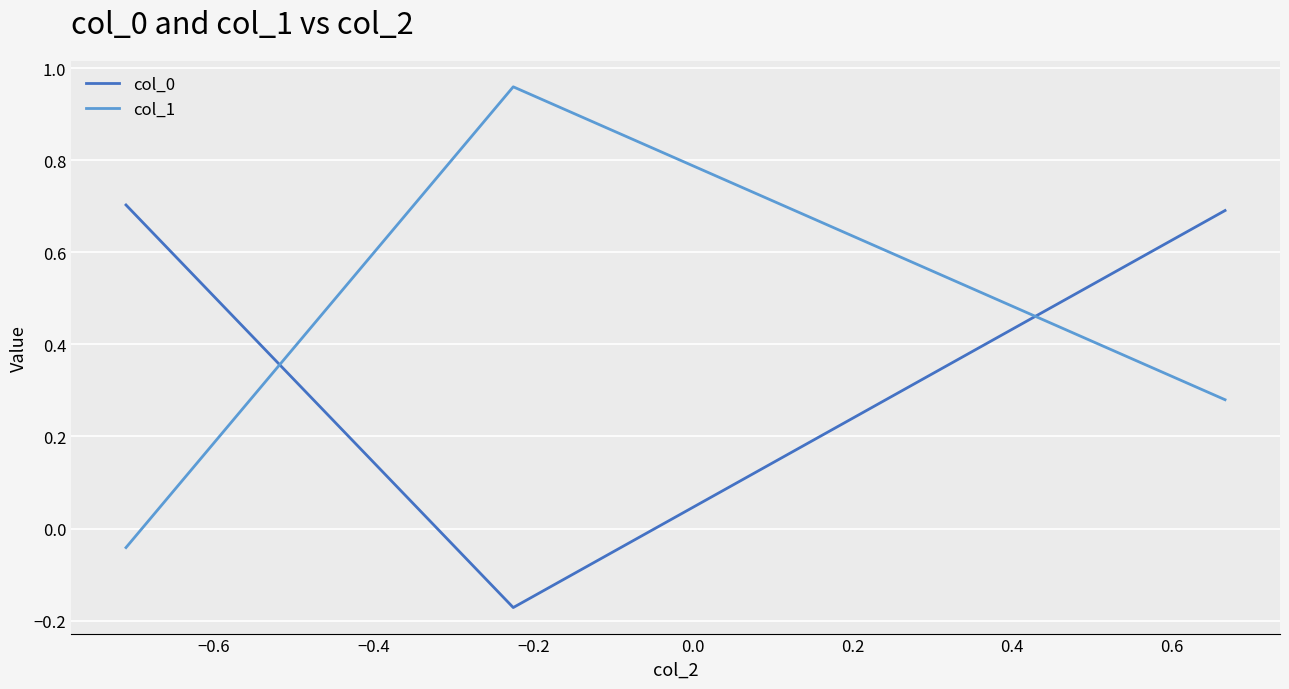

Is this an area chart (filled region under the line)?

No